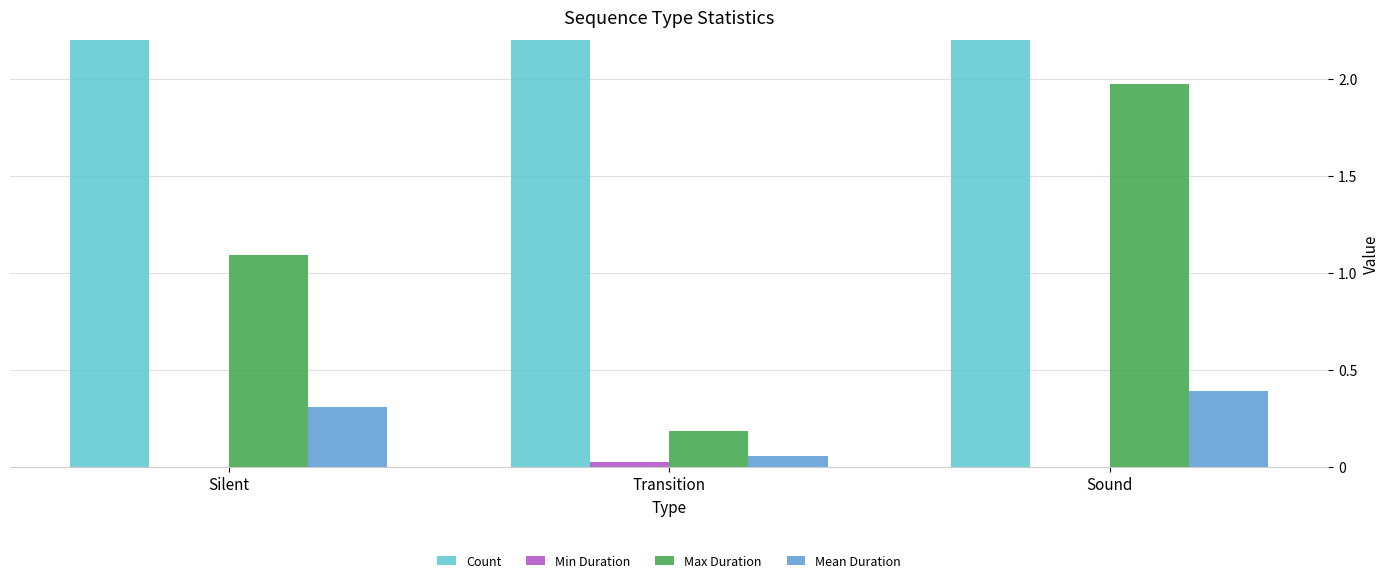

What is the label of the 3rd bar from the right?

Silent